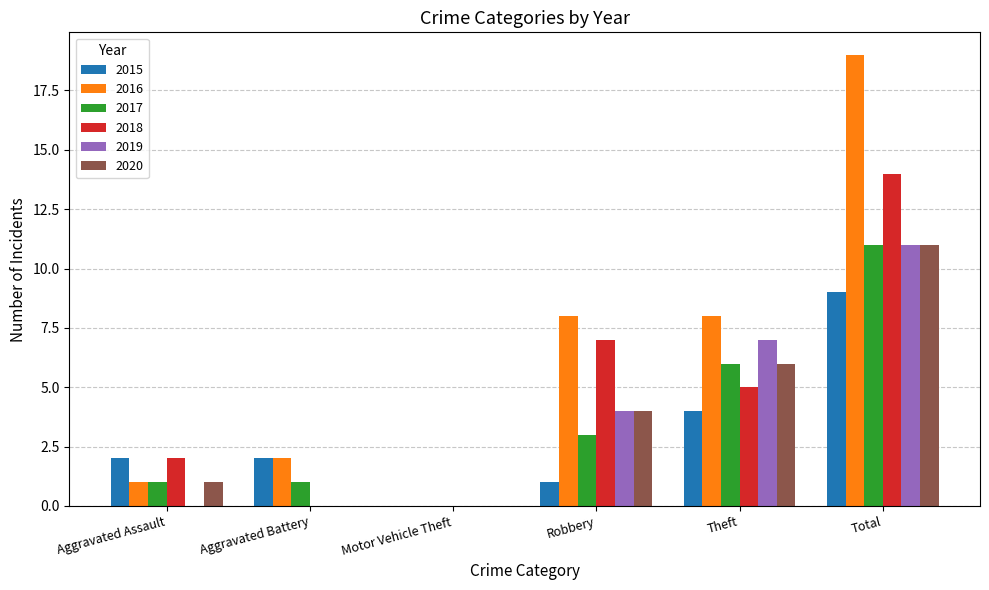

What are all the series names shown in the legend?

2015, 2016, 2017, 2018, 2019, 2020